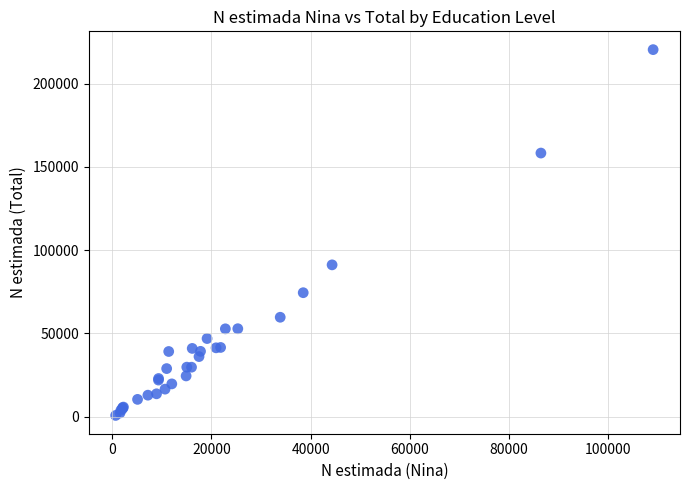

What Y value in the scatter plot is closest to 110584?

91162